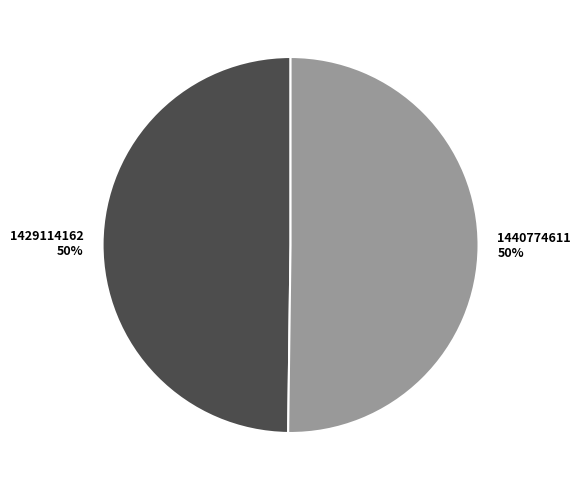

Combined, do 1440774611 and 1429114162 account for over 50%?

Yes